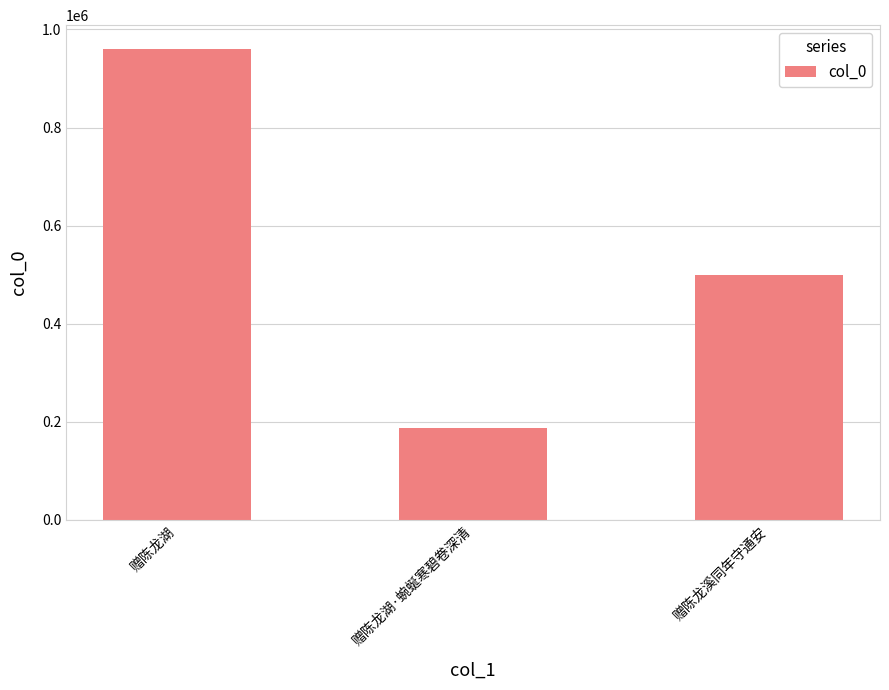

What is the greatest value displayed?

960730